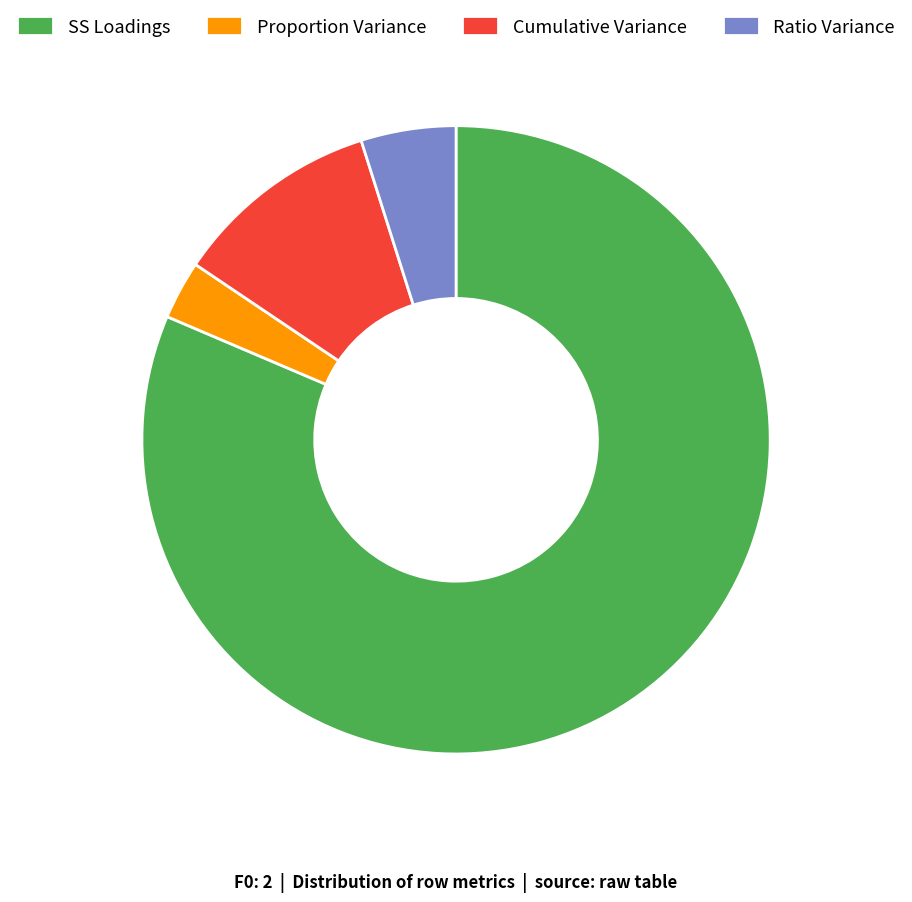

How many segments does this pie chart have?

4